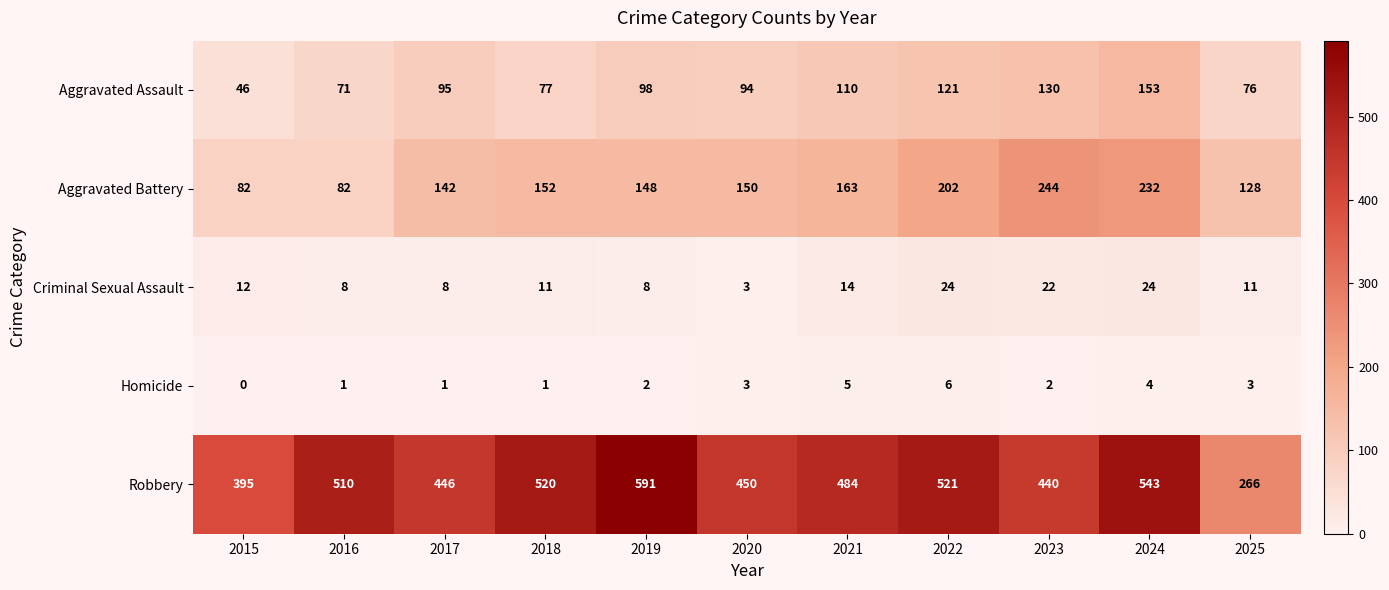

What is the total value across all series at 2015?

535